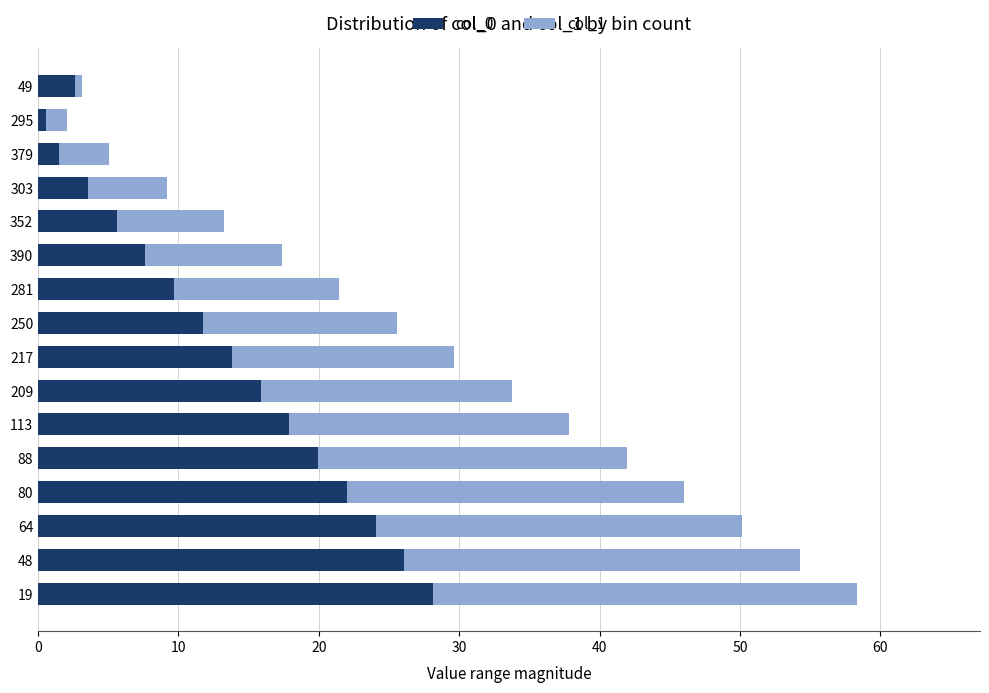

How many series are shown in this chart?

2